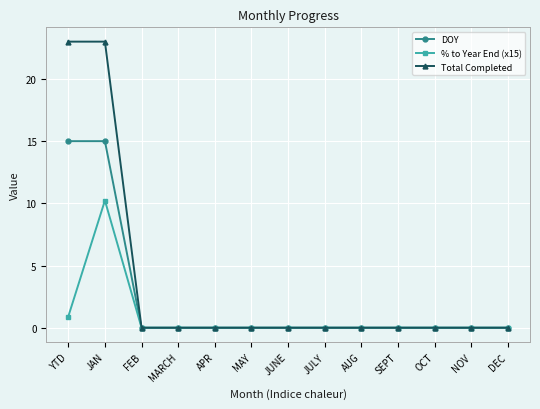

At which category is the sum across all series the highest?

JAN